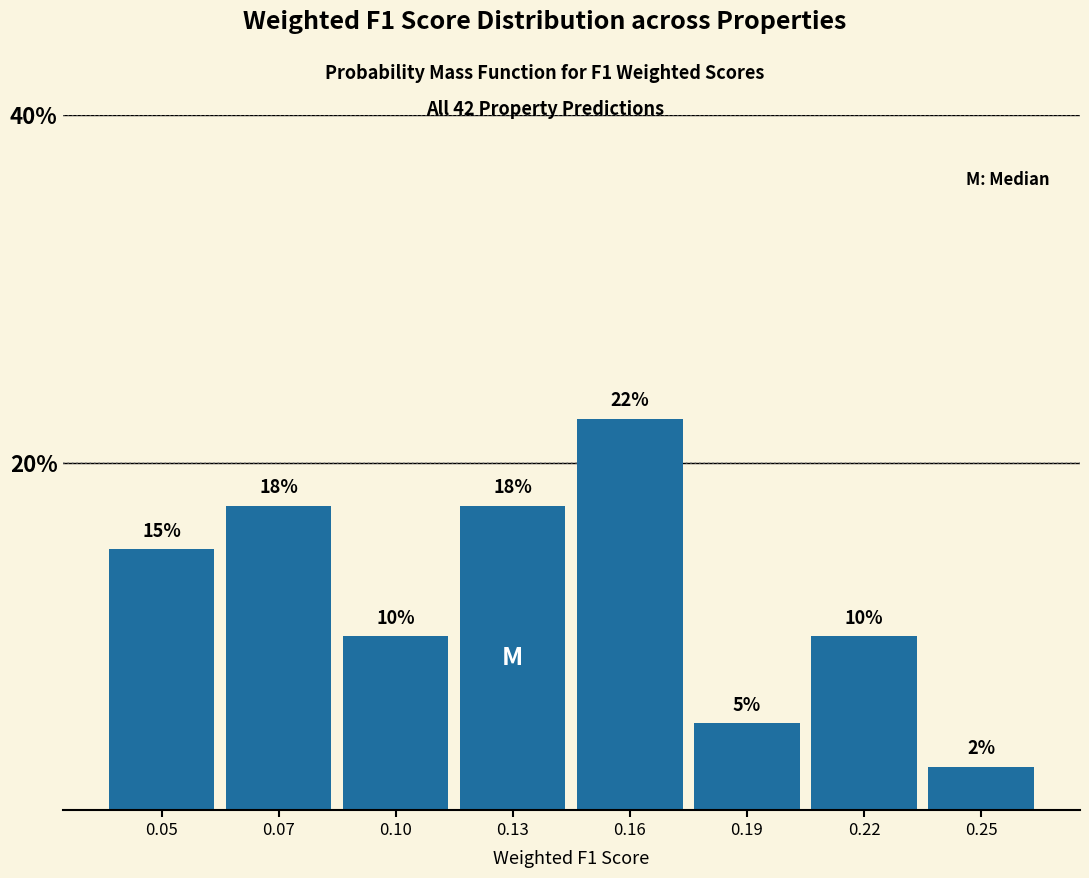

The value at 0.16 is 22.5. True or false?

True